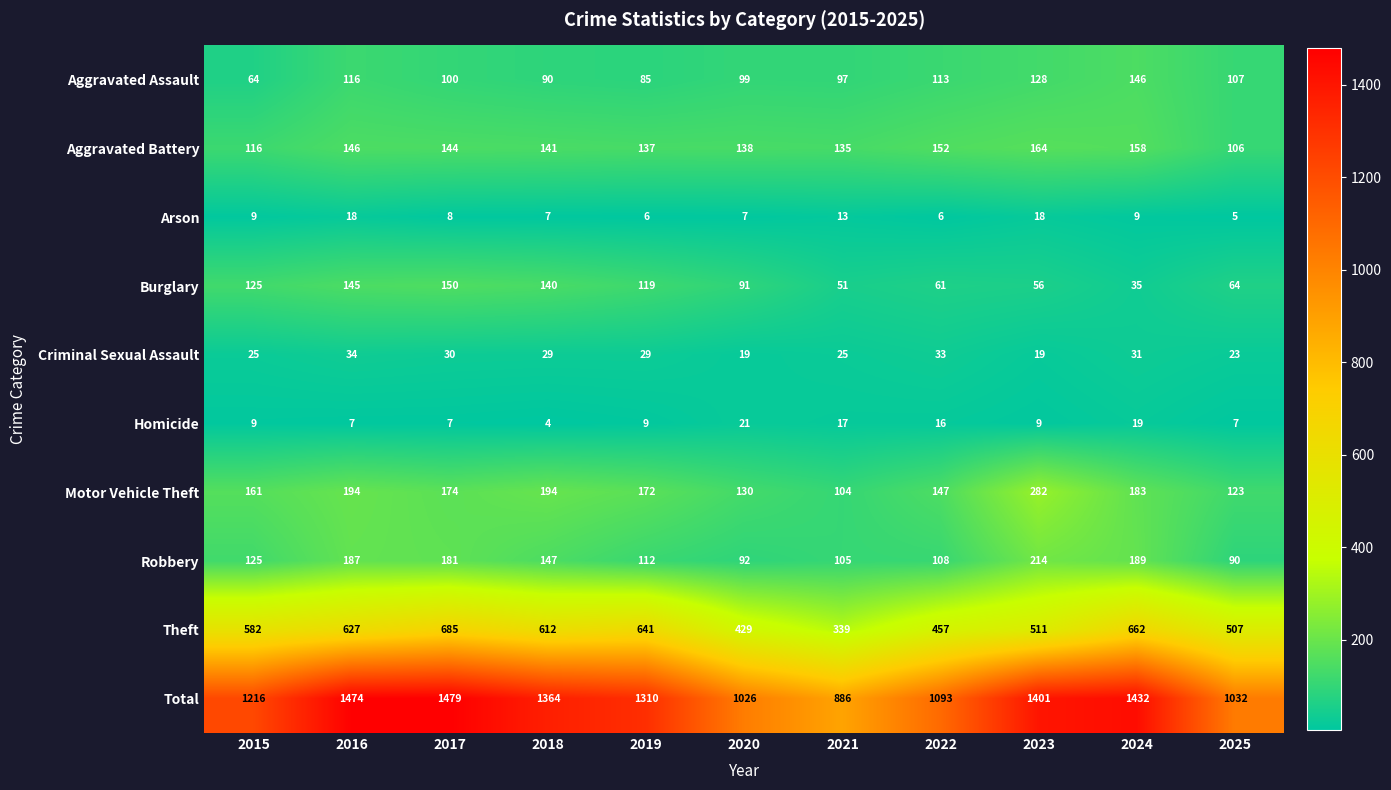

At which category is the sum across all series the highest?

2017